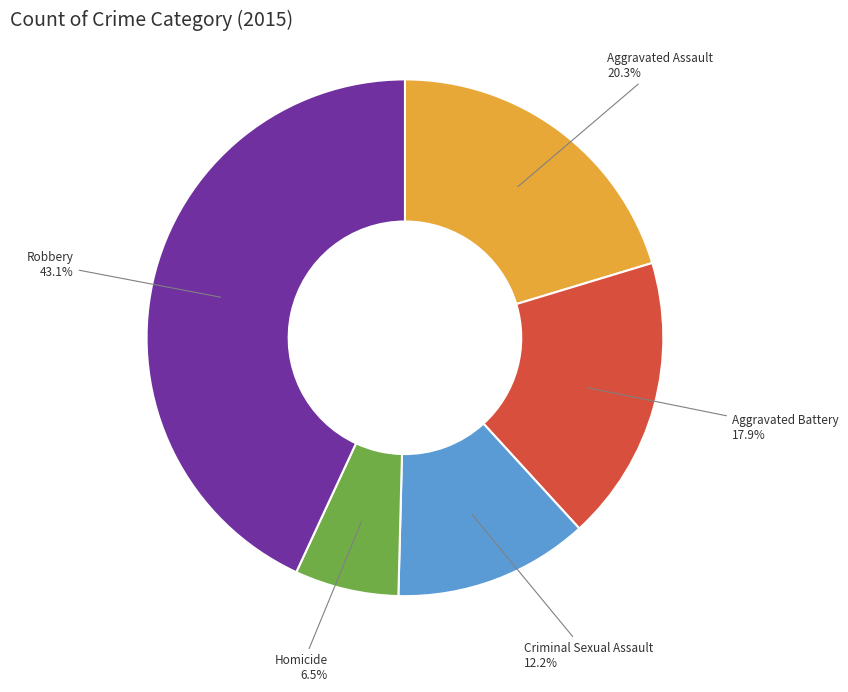

How many slices are in this pie chart?

5